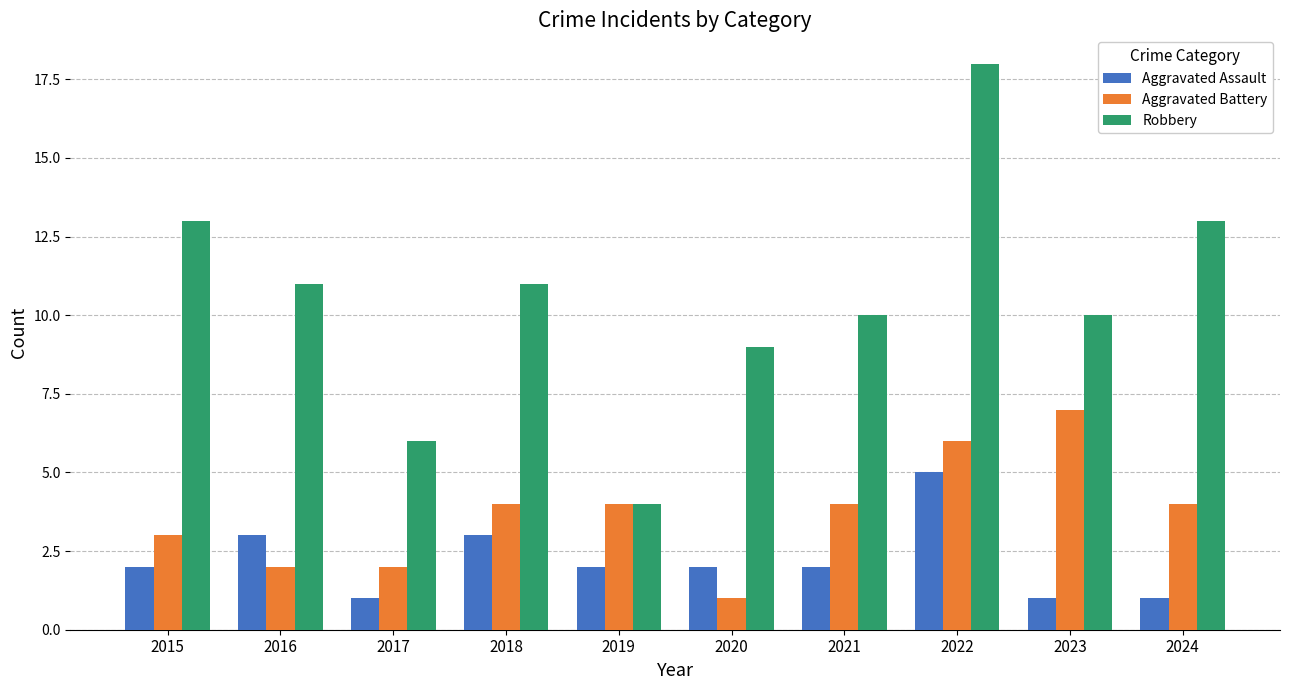

What is the average value of the Aggravated Assault series?

2